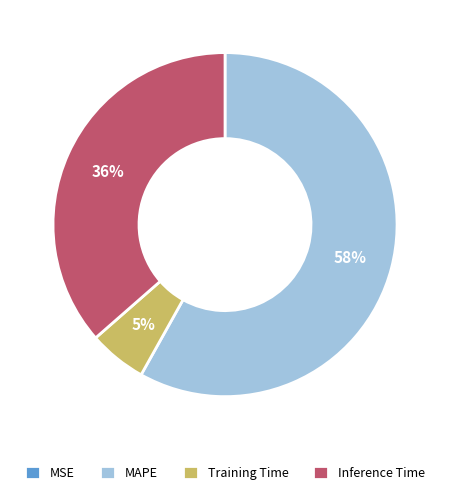

Is there any slice that represents more than half of the pie?

Yes